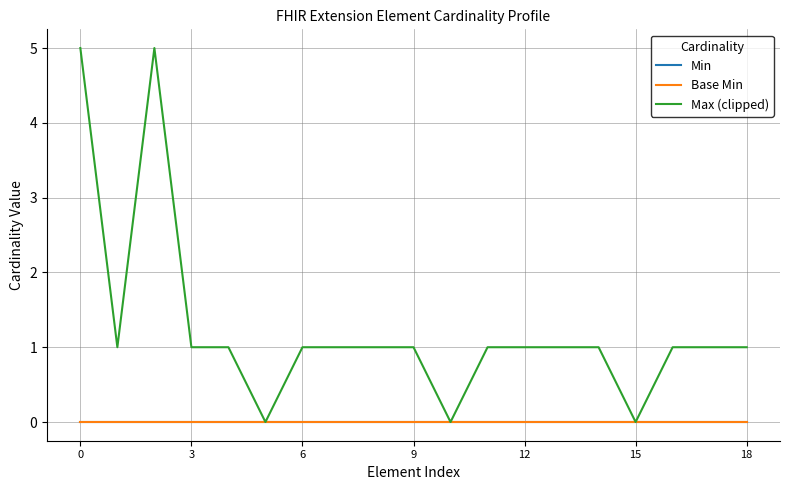

How many lines are shown in the chart?

3